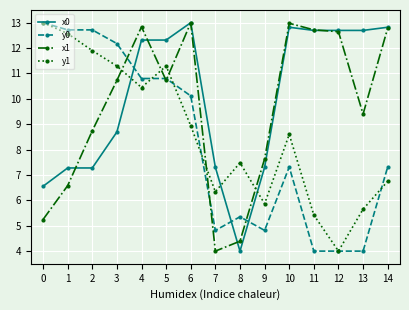

The y1 series shows 3.0 at 9. True or false?

False